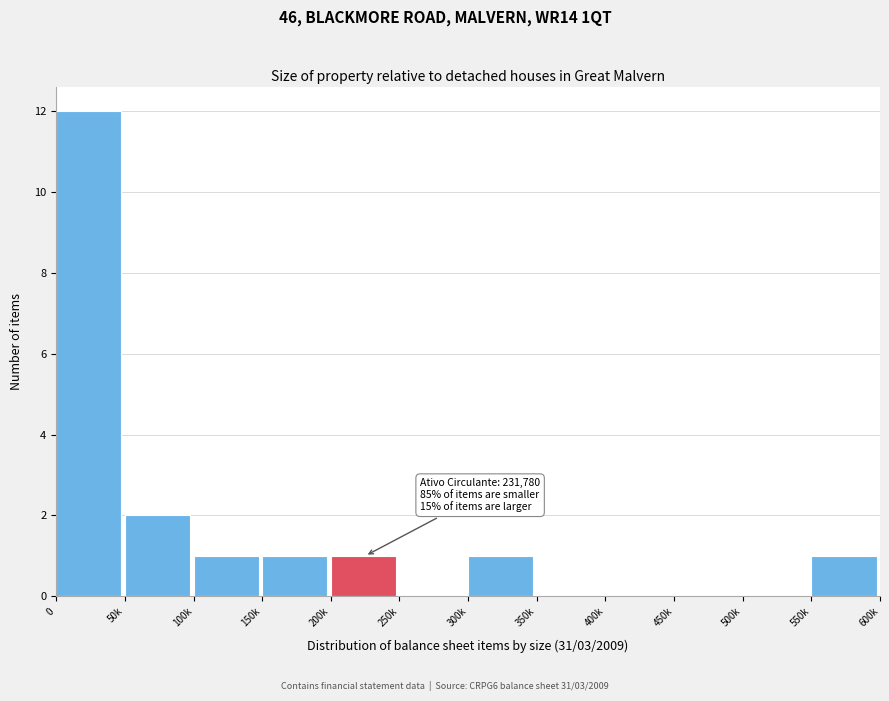

Reading right to left, extract all data points from this chart.

550k=1	500k=0	450k=0	400k=0	350k=0	300k=1	250k=0	200k=1	150k=1	100k=1	50k=2	0=12